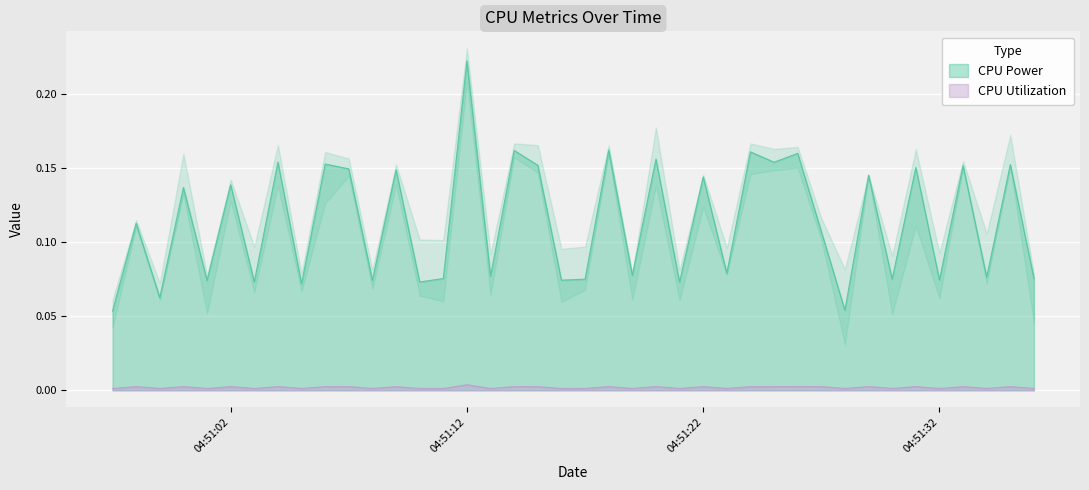

What is the average value of the CPU Power series?

0.1